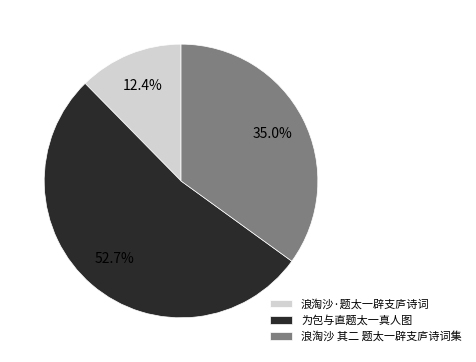

Is 为包与直题太一真人图 the majority of the pie?

Yes